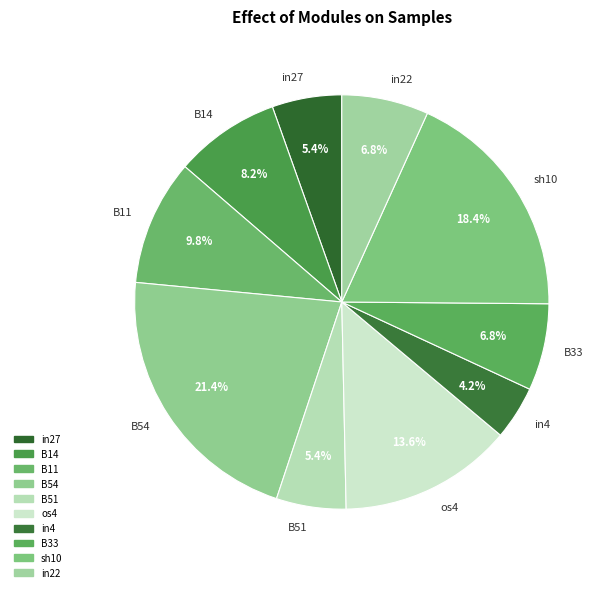

Do B11 and B14 together represent more than half of the pie?

No